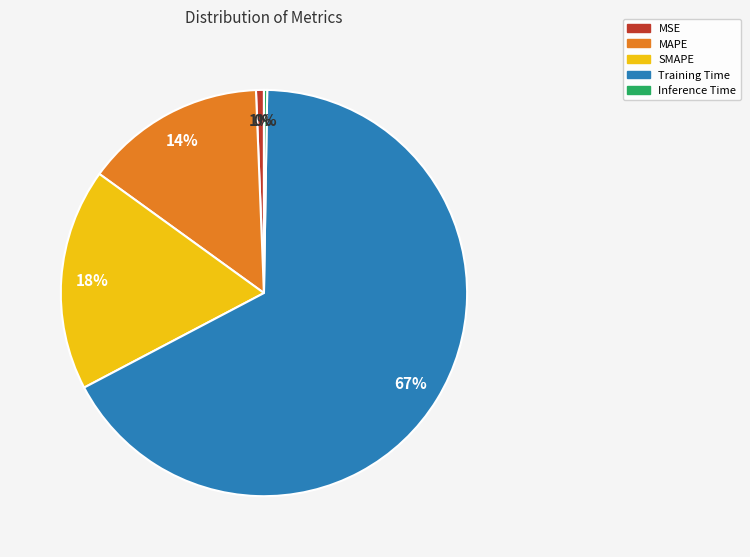

Which slice is the largest?

Training Time